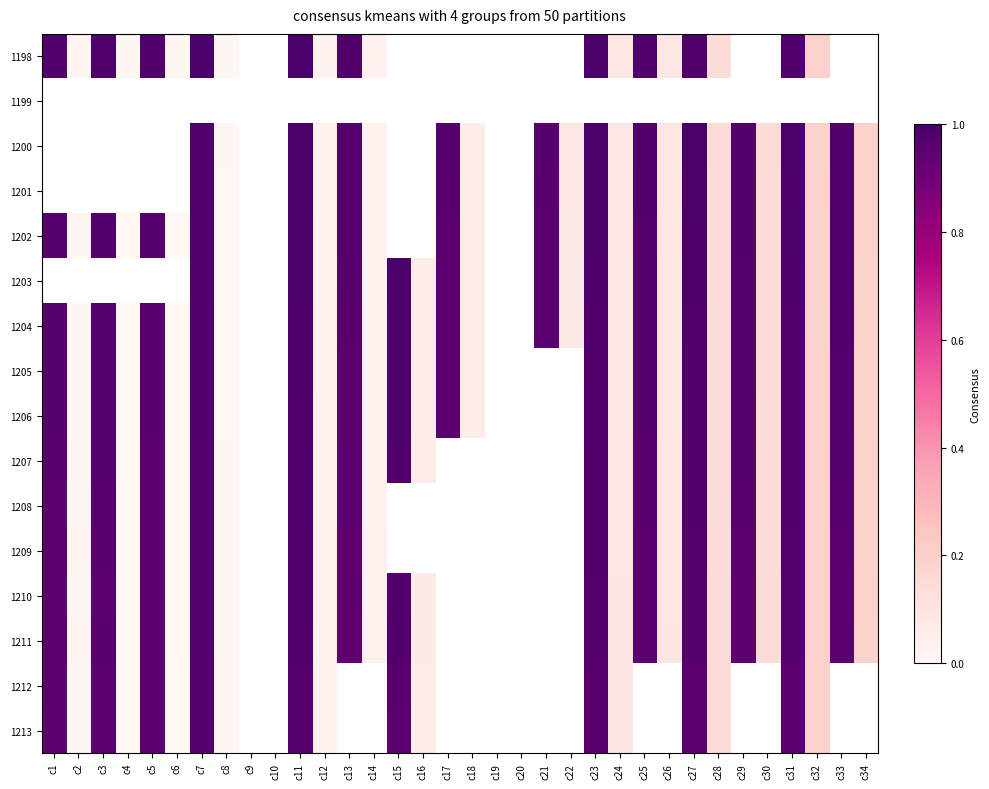

How many positive values does the 1209 series have?

24